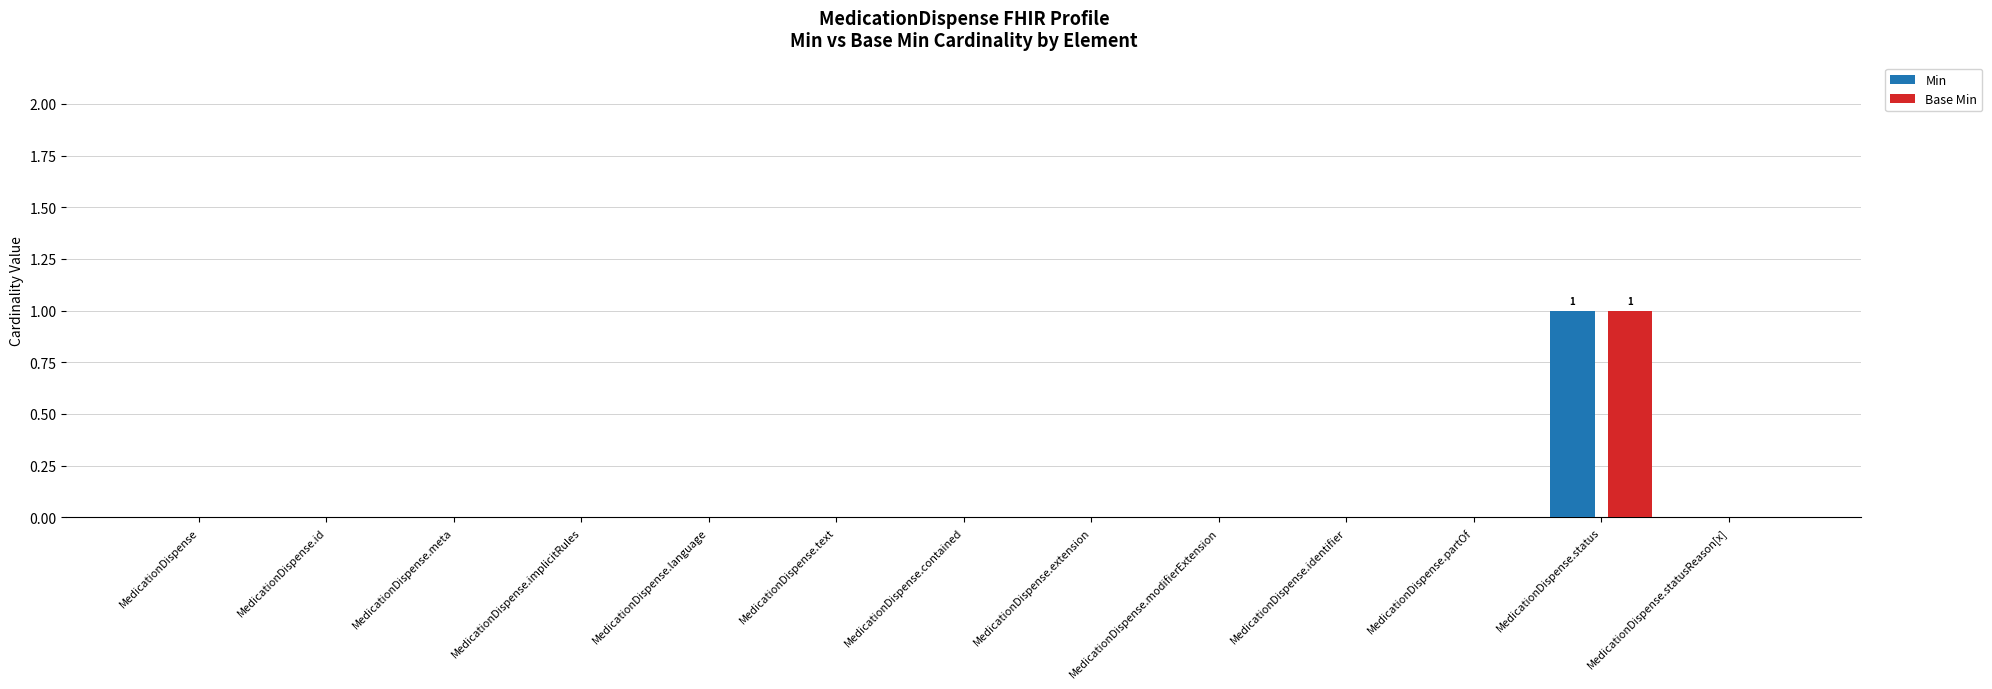

What is the greatest value displayed?

1